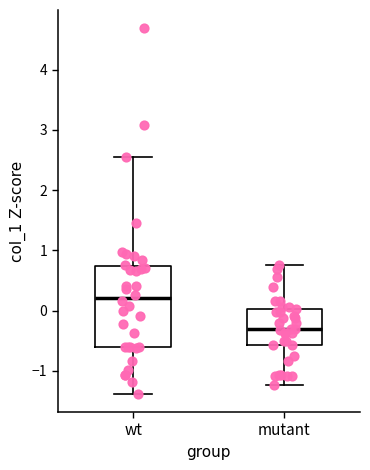

Reading left to right, transcribe this box plot: for each box, give where its median line is, the range the box spans, and where its two whiskers end, as read against the y-axis. The values are not printed on the chart, so give them approximately, as read against the axis.

wt: median 0.2, box -0.6 to 0.7, whiskers -1.4 to 2.6
mutant: median -0.3, box -0.6 to 0.0, whiskers -1.2 to 0.8